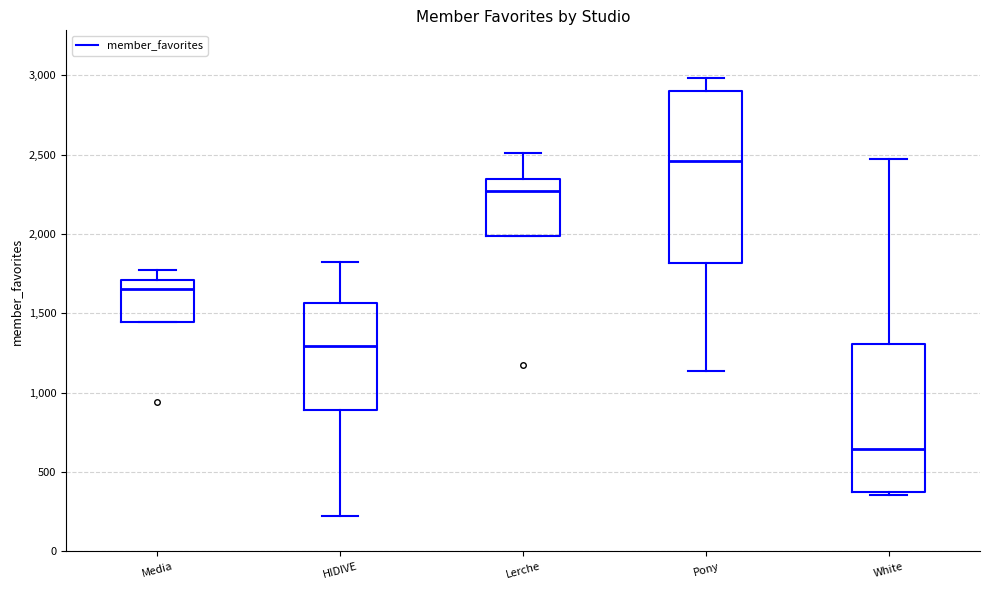

Reading left to right, transcribe this box plot: for each box, give where its median line is, the range the box spans, and where its two whiskers end, as read against the y-axis. The values are not printed on the chart, so give them approximately, as read against the axis.

Media: median 1650, box 1450 to 1700, whiskers 1450 to 1800
HIDIVE: median 1300, box 900 to 1550, whiskers 200 to 1800
Lerche: median 2250, box 2000 to 2350, whiskers 2000 to 2500
Pony: median 2450, box 1800 to 2900, whiskers 1150 to 3000
White: median 650, box 350 to 1300, whiskers 350 to 2450